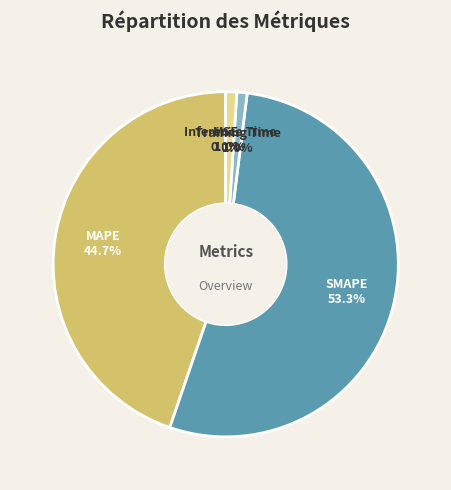

Which category accounts for the majority?

SMAPE